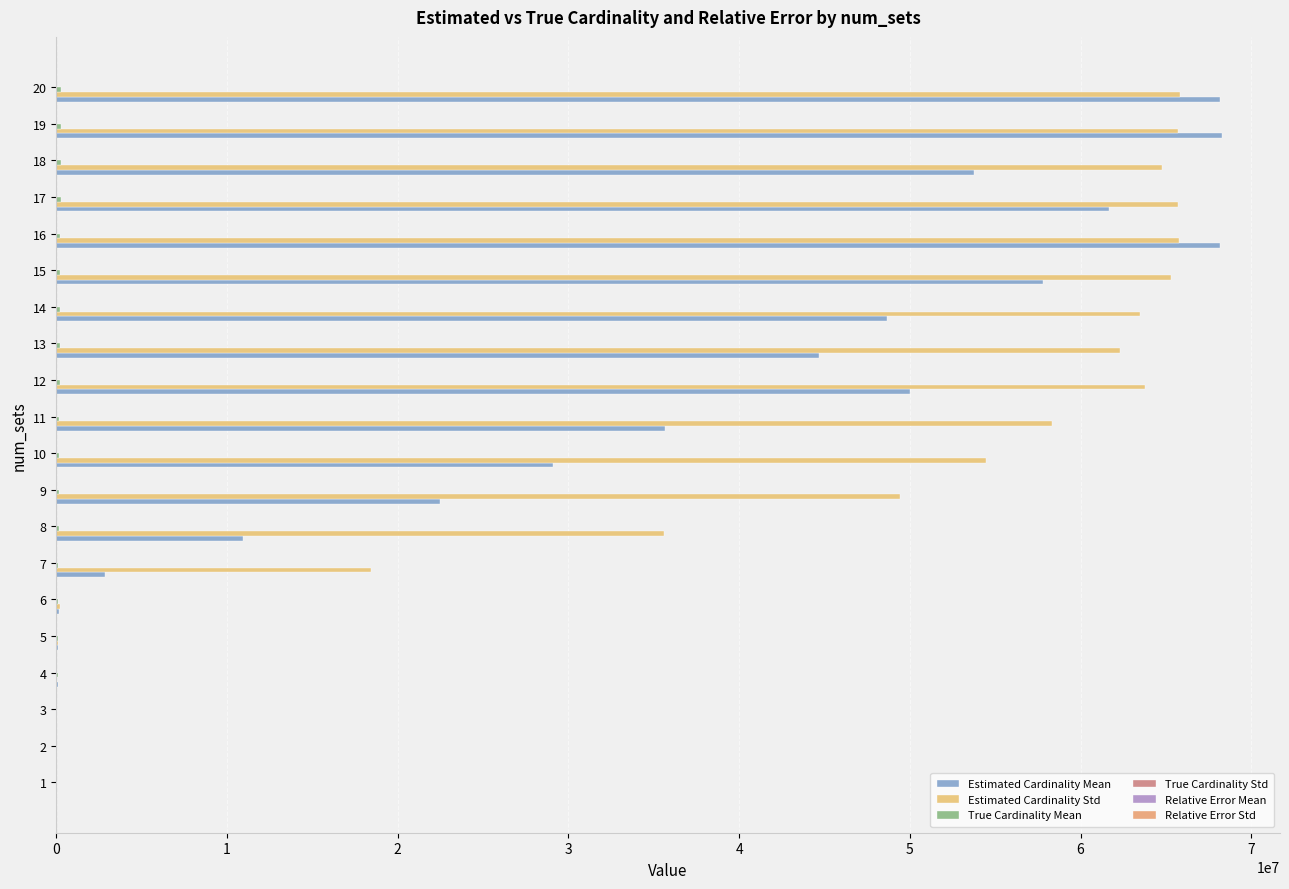

Count the number of data series in this chart.

6